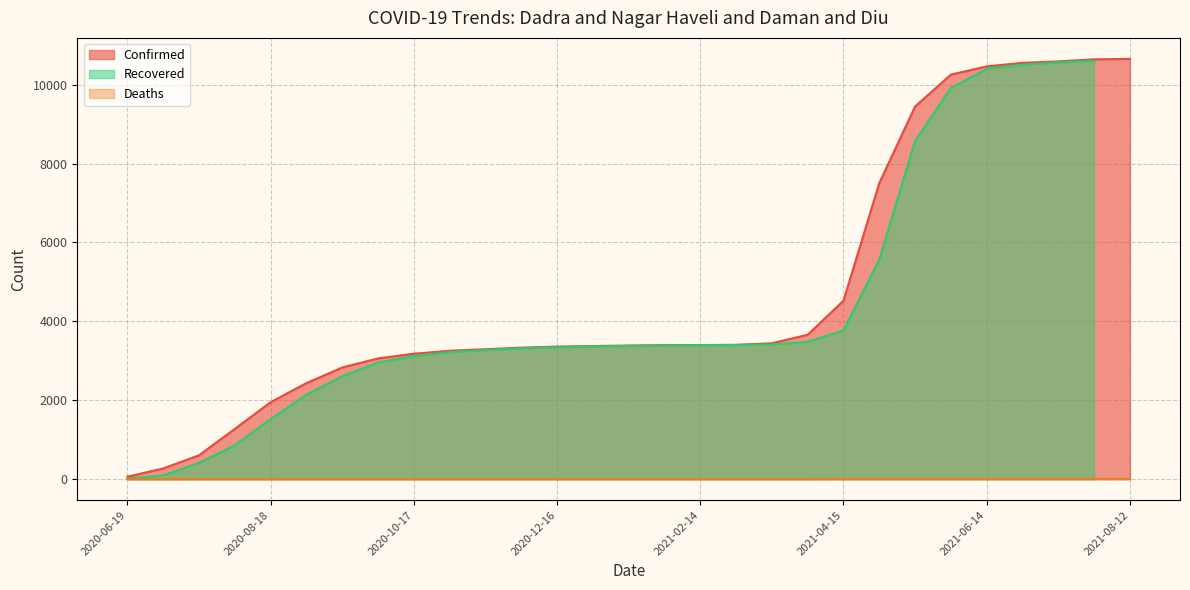

What is the label of the 13th point from the left?

2020-12-16